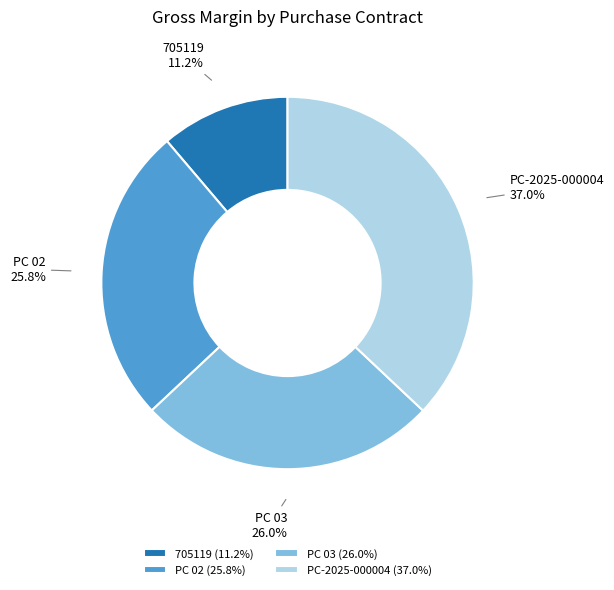

How much of the chart is everything except 705119?

88.8%